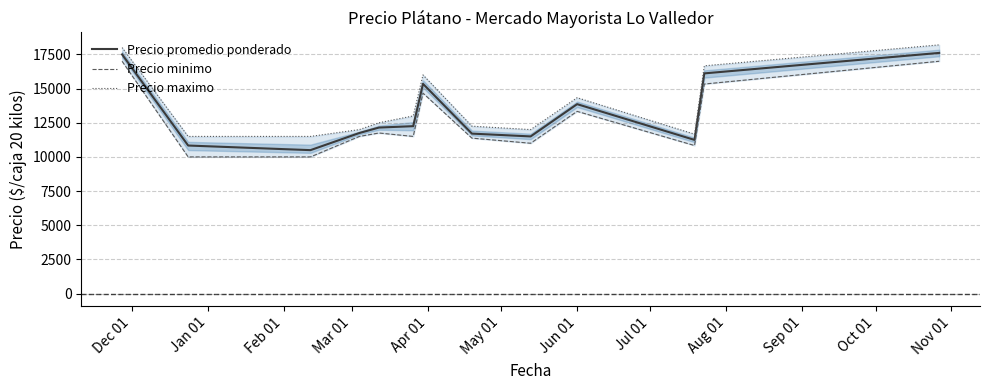

How many values in the Precio minimo series are below 11500?

5